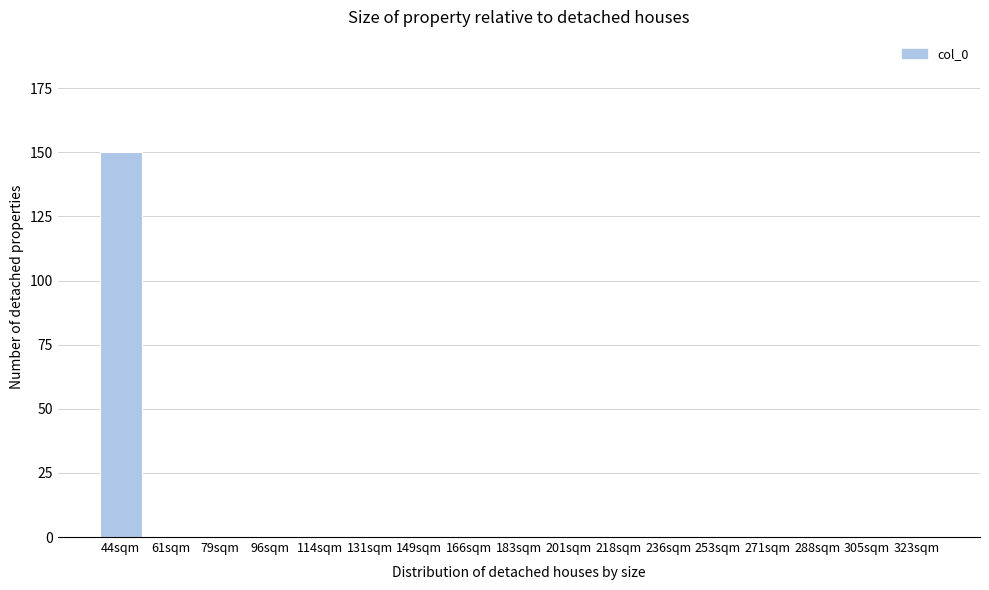

Reading right to left, extract all data points from this chart.

323sqm=0	305sqm=0	288sqm=0	271sqm=0	253sqm=0	236sqm=0	218sqm=0	201sqm=0	183sqm=0	166sqm=0	149sqm=0	131sqm=0	114sqm=0	96sqm=0	79sqm=0	61sqm=0	44sqm=150